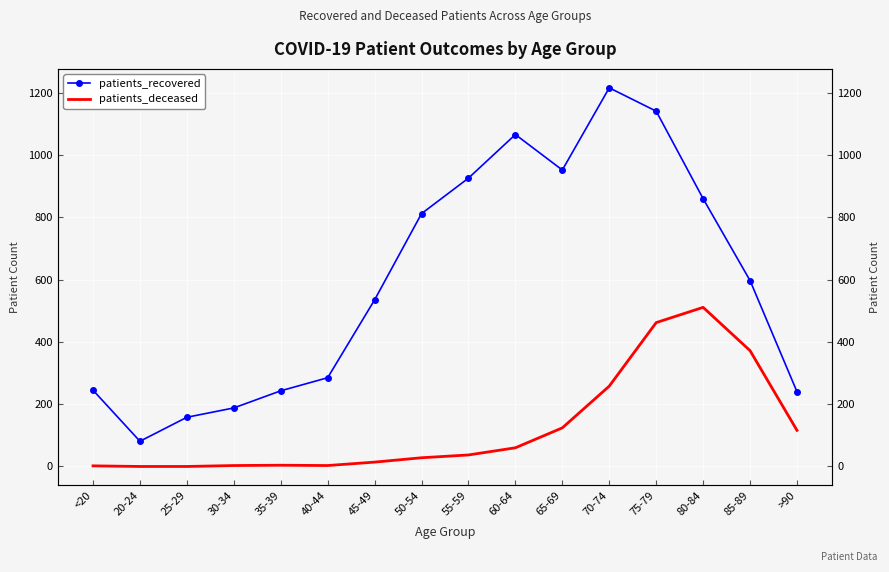

Is the value of patients_deceased at 20-24 greater than the value of patients_recovered at 85-89?

No